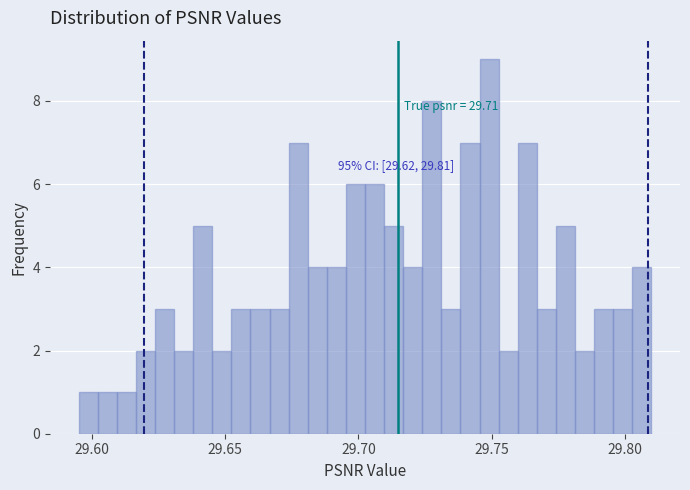

Around what value on the x-axis is the tallest bar? Give the approximate position of its centre, as read against the axis.

29.750